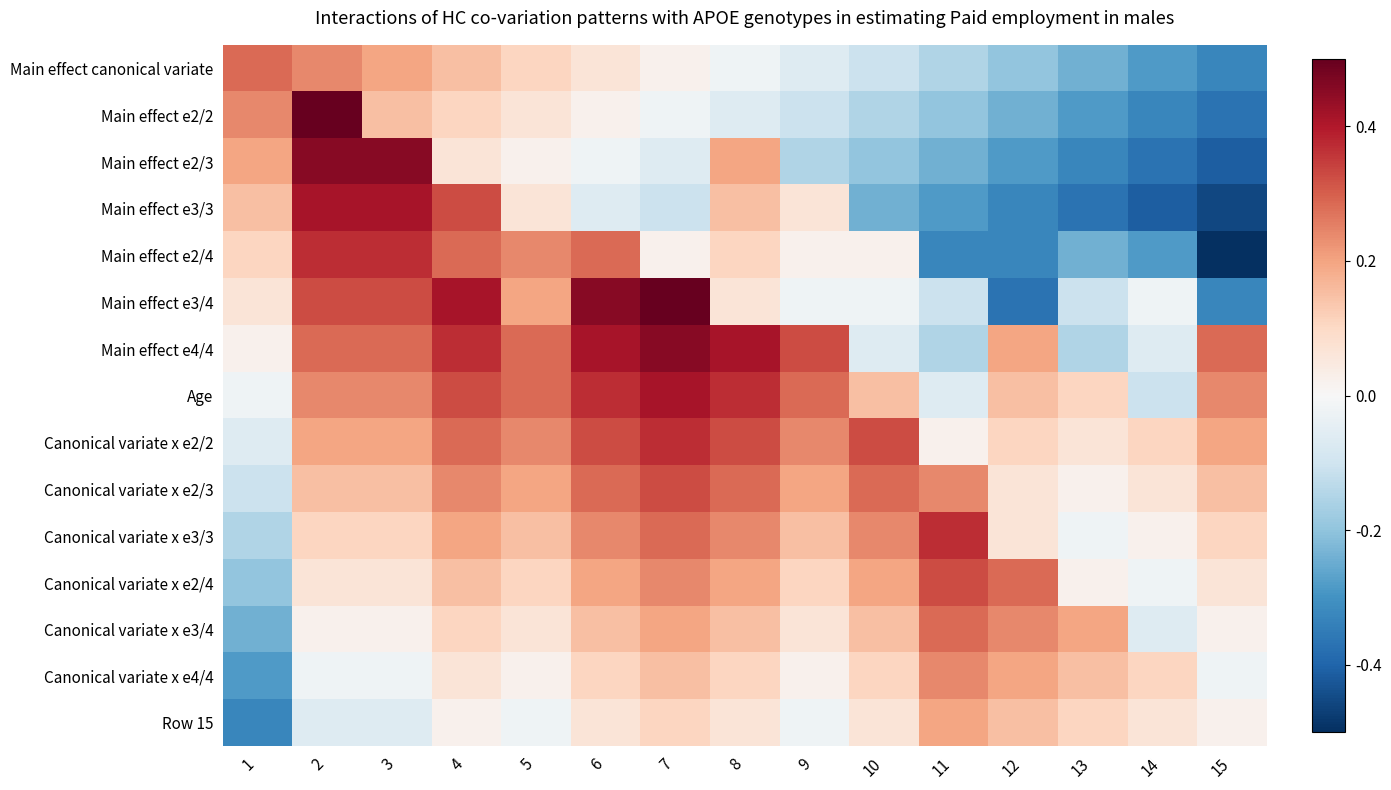

Reading left to right, list all the values displayed in this chart.

Main effect canonical variate: 1=0.3	2=0.2	3=0.2	4=0.2	5=0.1	6=0.1	7=0.0	8=-0.0	9=-0.1	10=-0.1	11=-0.2	12=-0.2	13=-0.2	14=-0.3	15=-0.3
Main effect e2/2: 1=0.2	2=0.5	3=0.2	4=0.1	5=0.1	6=0.0	7=-0.0	8=-0.1	9=-0.1	10=-0.2	11=-0.2	12=-0.2	13=-0.3	14=-0.3	15=-0.4
Main effect e2/3: 1=0.2	2=0.5	3=0.5	4=0.1	5=0.0	6=-0.0	7=-0.1	8=0.2	9=-0.2	10=-0.2	11=-0.2	12=-0.3	13=-0.3	14=-0.4	15=-0.4
Main effect e3/3: 1=0.2	2=0.4	3=0.4	4=0.3	5=0.1	6=-0.1	7=-0.1	8=0.2	9=0.1	10=-0.2	11=-0.3	12=-0.3	13=-0.4	14=-0.4	15=-0.5
Main effect e2/4: 1=0.1	2=0.4	3=0.4	4=0.3	5=0.2	6=0.3	7=0.0	8=0.1	9=0.0	10=0.0	11=-0.3	12=-0.3	13=-0.2	14=-0.3	15=-0.5
Main effect e3/4: 1=0.1	2=0.3	3=0.3	4=0.4	5=0.2	6=0.5	7=0.5	8=0.1	9=-0.0	10=-0.0	11=-0.1	12=-0.4	13=-0.1	14=-0.0	15=-0.3
Main effect e4/4: 1=0.0	2=0.3	3=0.3	4=0.4	5=0.3	6=0.4	7=0.5	8=0.4	9=0.3	10=-0.1	11=-0.2	12=0.2	13=-0.2	14=-0.1	15=0.3
Age: 1=-0.0	2=0.2	3=0.2	4=0.3	5=0.3	6=0.4	7=0.4	8=0.4	9=0.3	10=0.2	11=-0.1	12=0.2	13=0.1	14=-0.1	15=0.2
Canonical variate x e2/2: 1=-0.1	2=0.2	3=0.2	4=0.3	5=0.2	6=0.3	7=0.4	8=0.3	9=0.2	10=0.3	11=0.0	12=0.1	13=0.1	14=0.1	15=0.2
Canonical variate x e2/3: 1=-0.1	2=0.2	3=0.2	4=0.2	5=0.2	6=0.3	7=0.3	8=0.3	9=0.2	10=0.3	11=0.2	12=0.1	13=0.0	14=0.1	15=0.2
Canonical variate x e3/3: 1=-0.2	2=0.1	3=0.1	4=0.2	5=0.2	6=0.2	7=0.3	8=0.2	9=0.2	10=0.2	11=0.4	12=0.1	13=-0.0	14=0.0	15=0.1
Canonical variate x e2/4: 1=-0.2	2=0.1	3=0.1	4=0.2	5=0.1	6=0.2	7=0.2	8=0.2	9=0.1	10=0.2	11=0.3	12=0.3	13=0.0	14=-0.0	15=0.1
Canonical variate x e3/4: 1=-0.2	2=0.0	3=0.0	4=0.1	5=0.1	6=0.2	7=0.2	8=0.2	9=0.1	10=0.2	11=0.3	12=0.2	13=0.2	14=-0.1	15=0.0
Canonical variate x e4/4: 1=-0.3	2=-0.0	3=-0.0	4=0.1	5=0.0	6=0.1	7=0.2	8=0.1	9=0.0	10=0.1	11=0.2	12=0.2	13=0.2	14=0.1	15=-0.0
Row 15: 1=-0.3	2=-0.1	3=-0.1	4=0.0	5=-0.0	6=0.1	7=0.1	8=0.1	9=-0.0	10=0.1	11=0.2	12=0.2	13=0.1	14=0.1	15=0.0